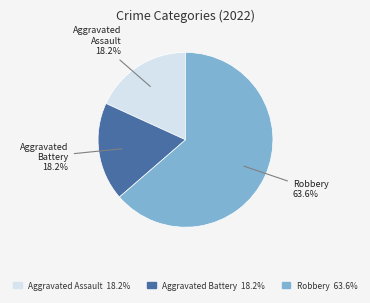

Is there any slice that represents more than half of the pie?

Yes